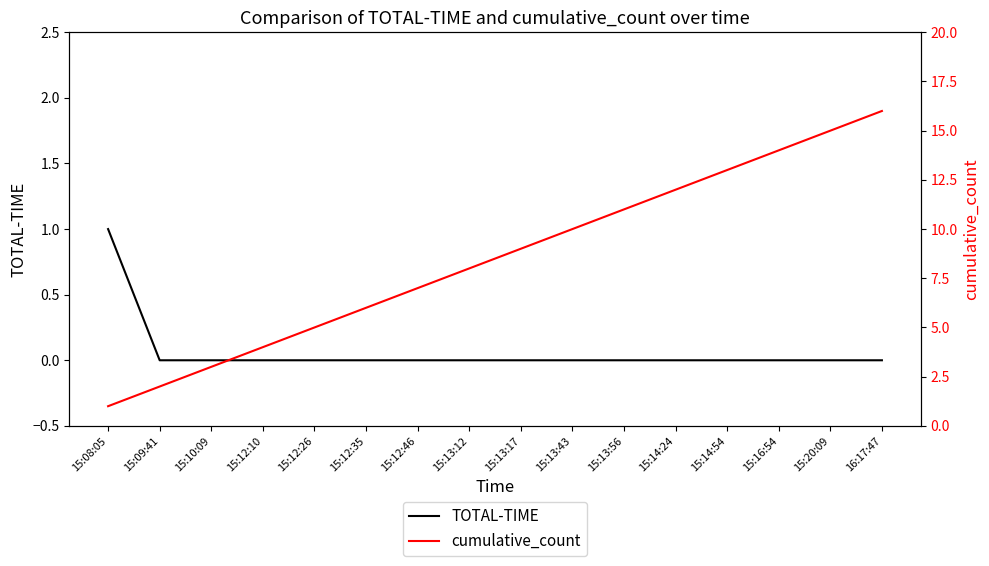

How many distinct data groups are displayed?

2